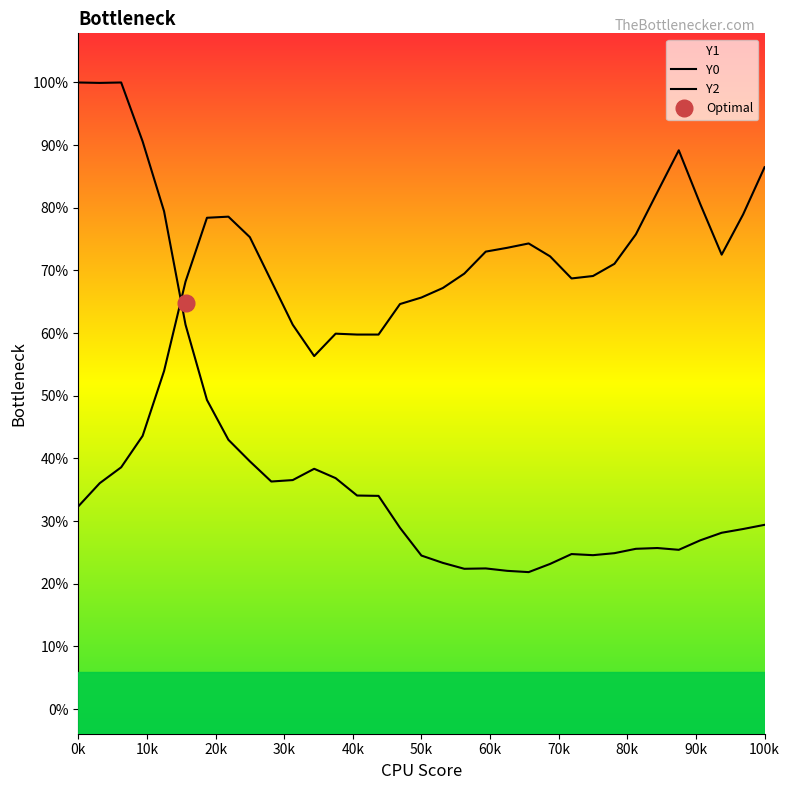

Which series has the largest range (max minus min)?

Y0